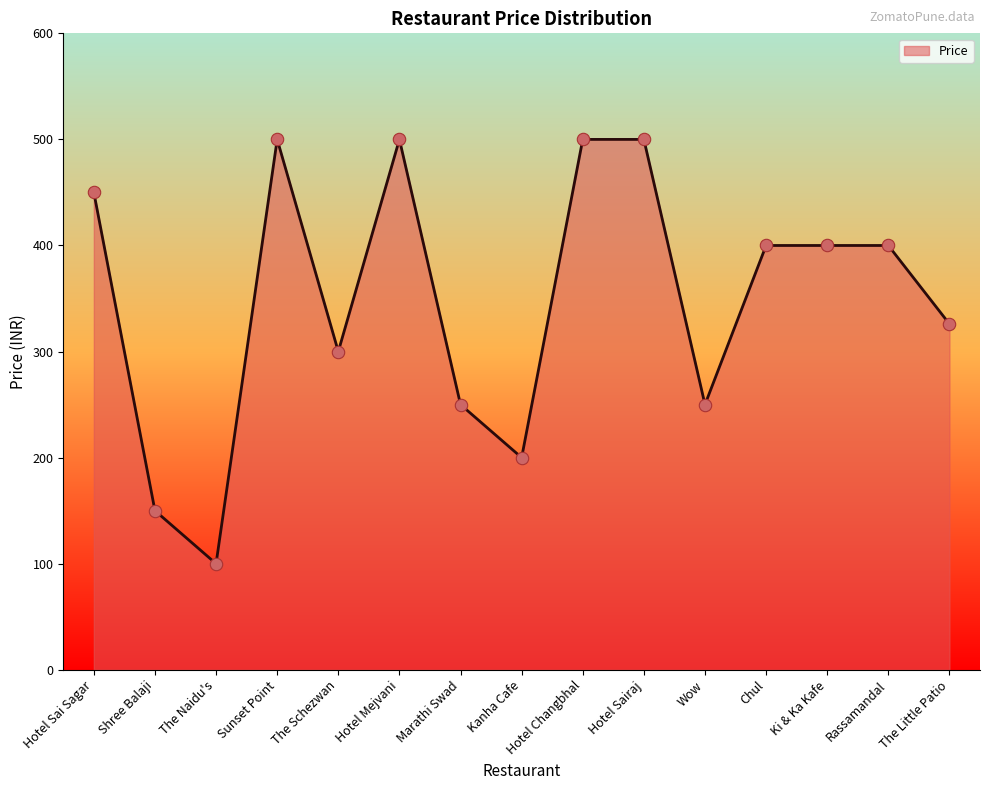

Between Ki & Ka Kafe and Hotel Mejvani, which is larger?

Hotel Mejvani